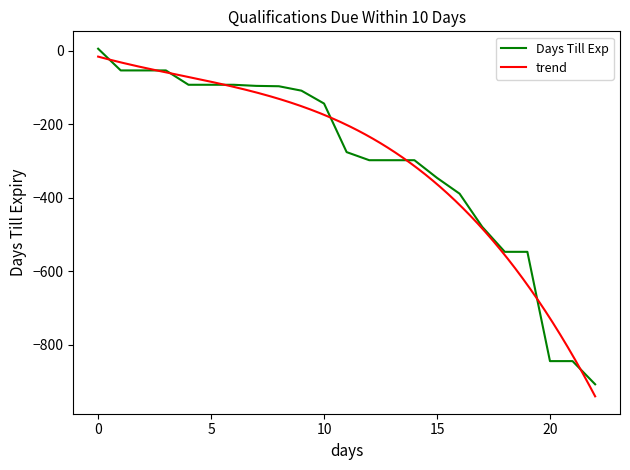

Does the chart display data point markers on the line(s)?

No